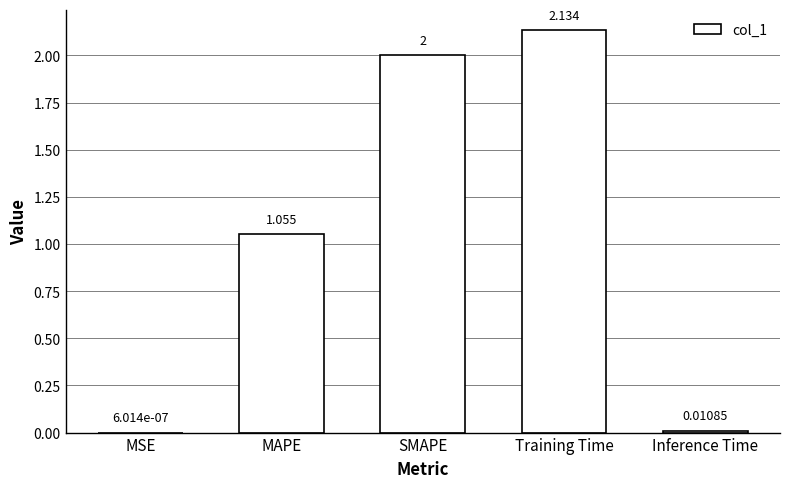

What is the sum of all values?

5.2